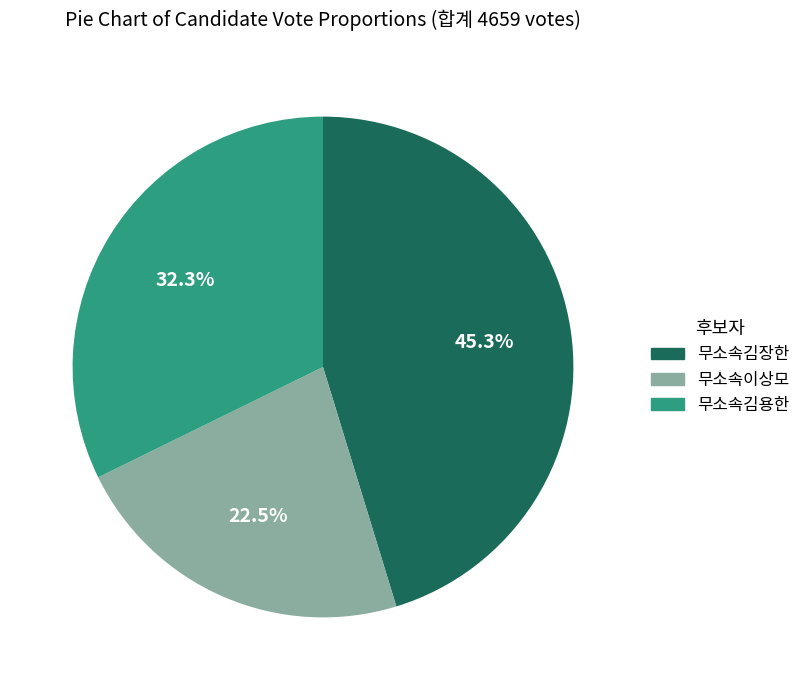

What percentage is the 무소속김용한 slice, to the nearest percent?

32%